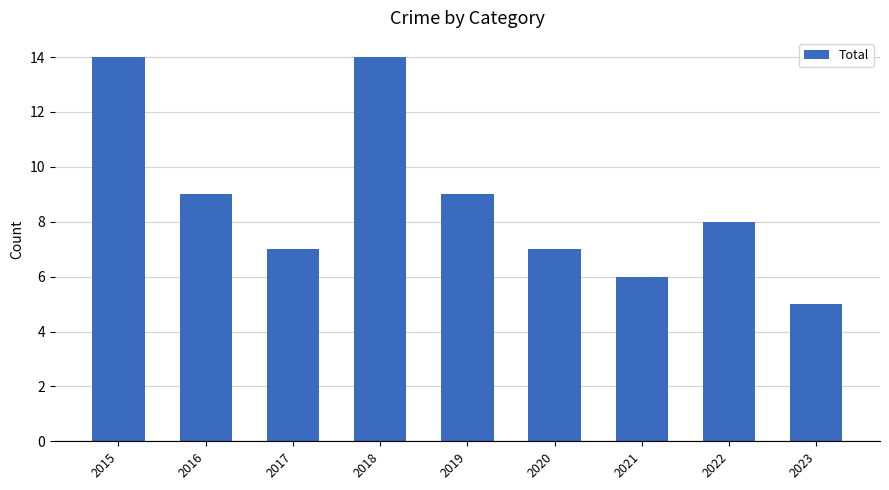

What is the average value?

9